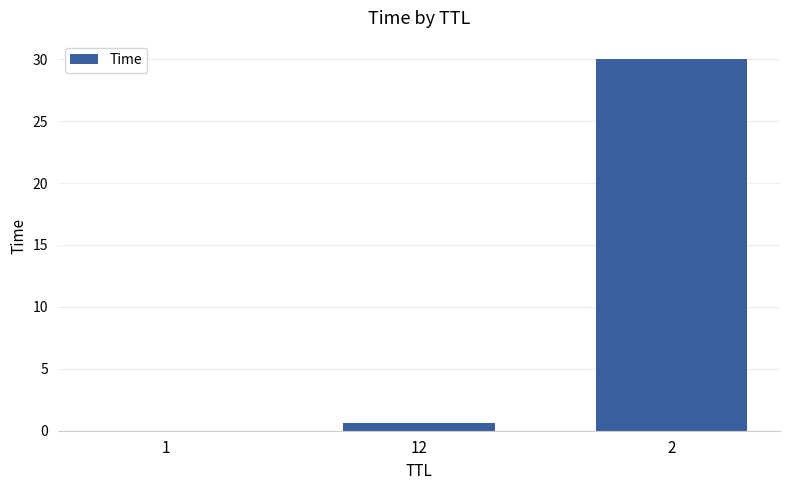

What value does the data have at 12?

0.7